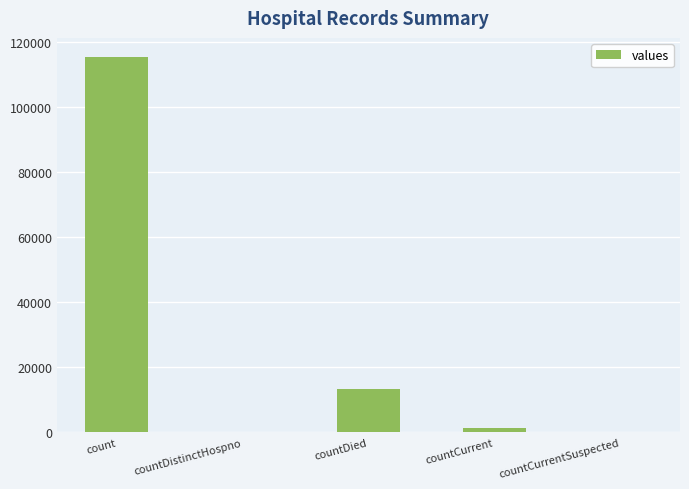

Reading left to right, list all the values displayed in this chart.

115379	0	13343	1383	0